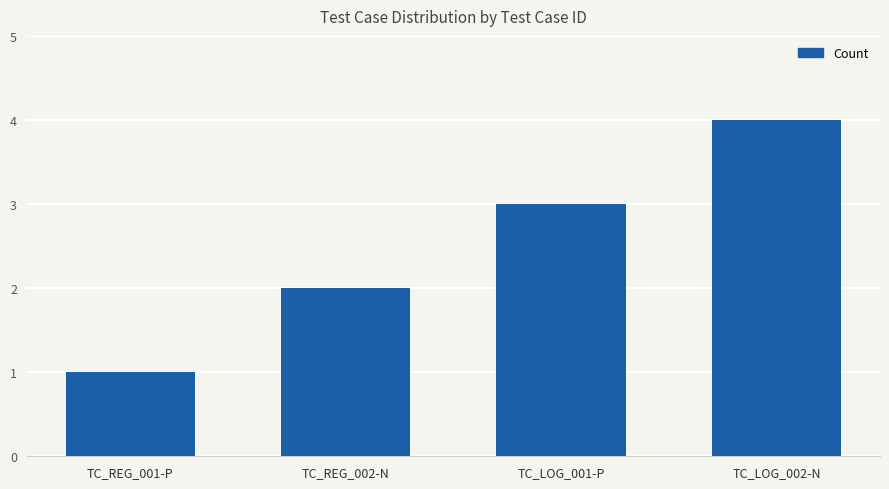

How many bars are there in total?

4